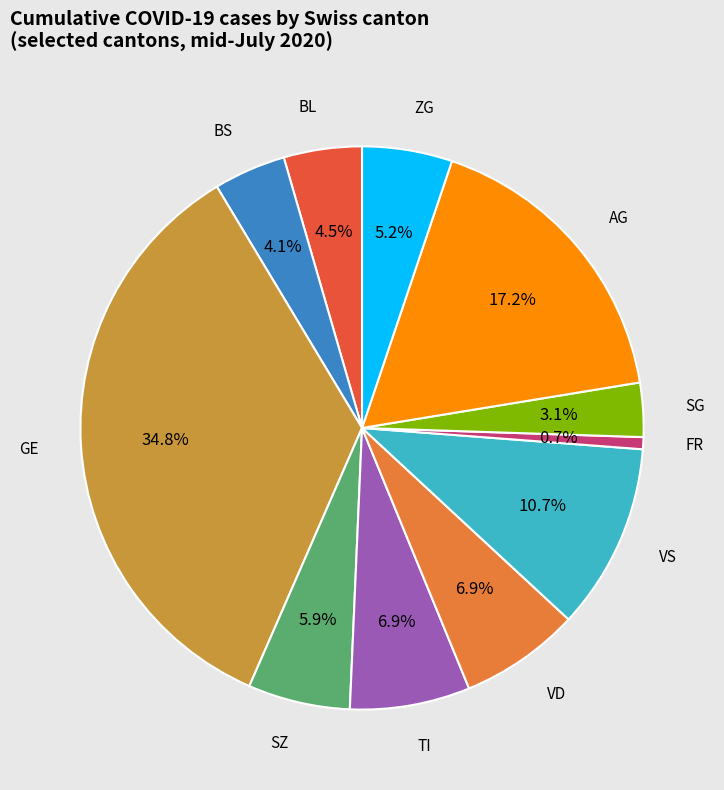

Which slice is the largest?

GE